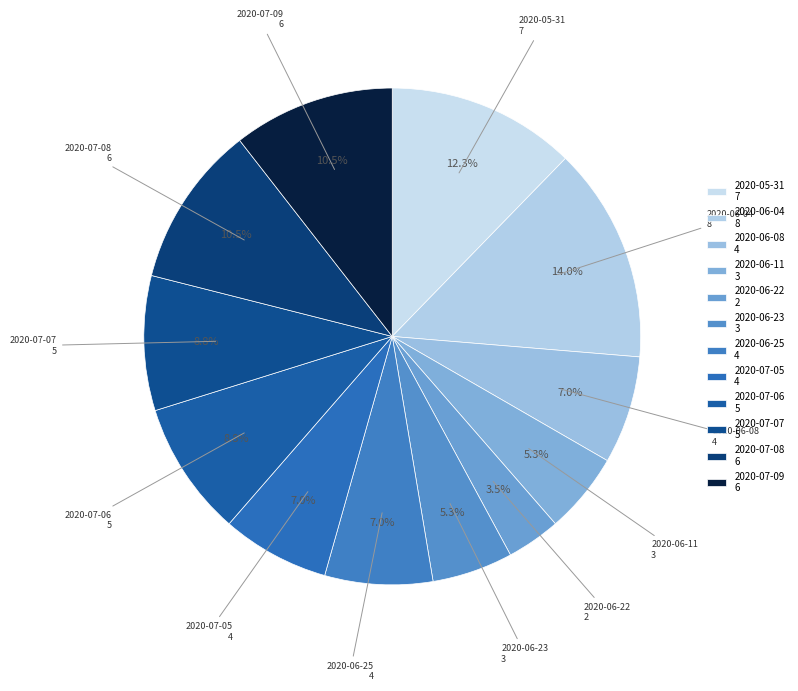

Count the number of slices in the pie.

12